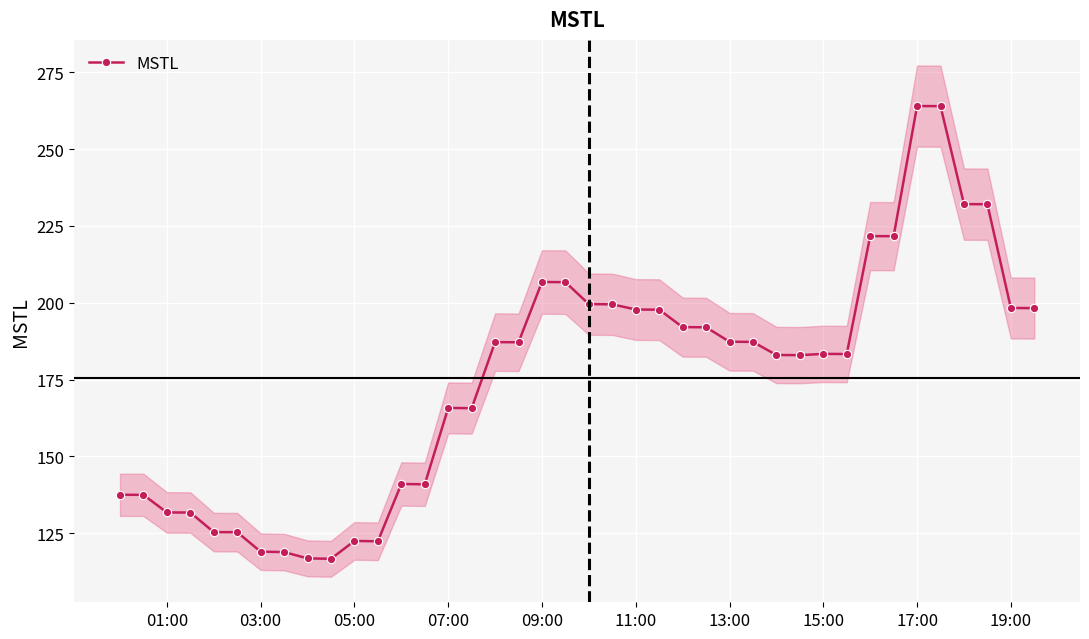

What is the difference between the second highest and second lowest values?

147.1